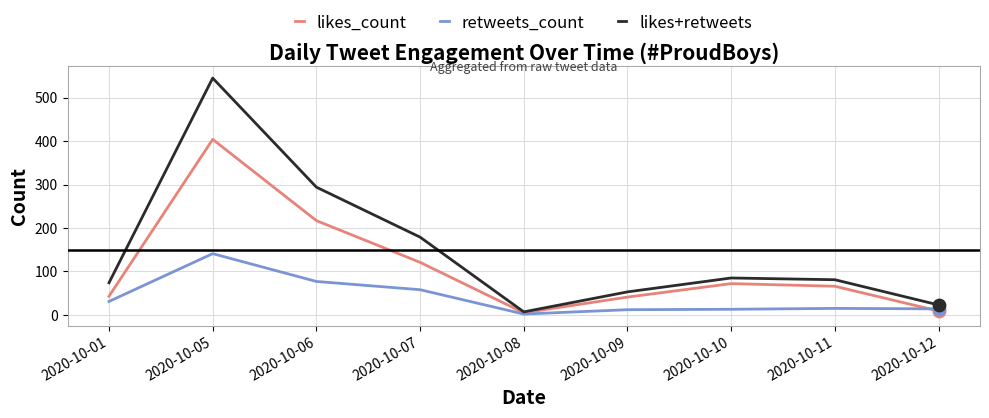

Which series has the widest spread of values?

likes+retweets